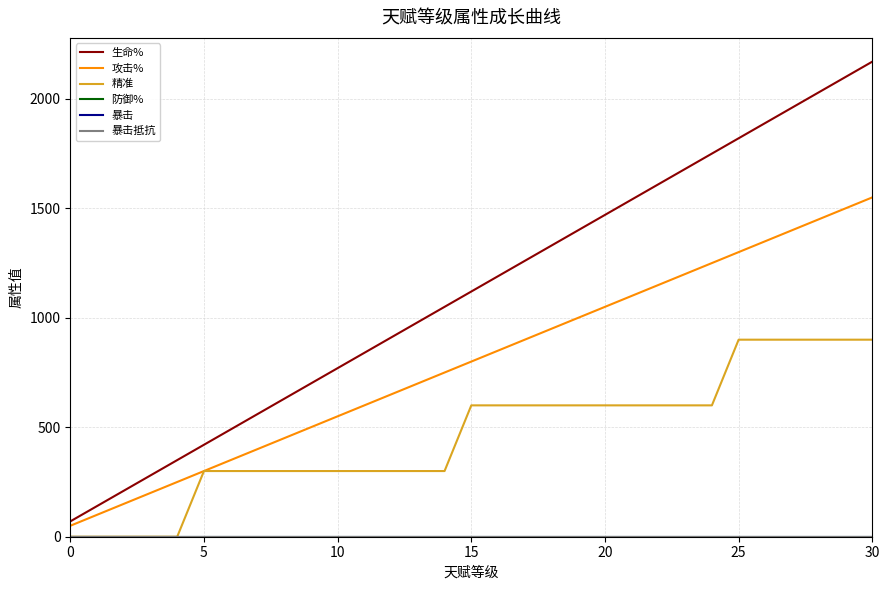

Reading right to left, transcribe all the data shown in this chart.

生命%: 2170	2100	2030	1960	1890	1820	1750	1680	1610	1540	1470	1400	1330	1260	1190	1120	1050	980	910	840	770	700	630	560	490	420	350	280	210	140	70
攻击%: 1550	1500	1450	1400	1350	1300	1250	1200	1150	1100	1050	1000	950	900	850	800	750	700	650	600	550	500	450	400	350	300	250	200	150	100	50
精准: 900	900	900	900	900	900	600	600	600	600	600	600	600	600	600	600	300	300	300	300	300	300	300	300	300	300	0	0	0	0	0
防御%: 0	0	0	0	0	0	0	0	0	0	0	0	0	0	0	0	0	0	0	0	0	0	0	0	0	0	0	0	0	0	0
暴击: 0	0	0	0	0	0	0	0	0	0	0	0	0	0	0	0	0	0	0	0	0	0	0	0	0	0	0	0	0	0	0
暴击抵抗: 0	0	0	0	0	0	0	0	0	0	0	0	0	0	0	0	0	0	0	0	0	0	0	0	0	0	0	0	0	0	0